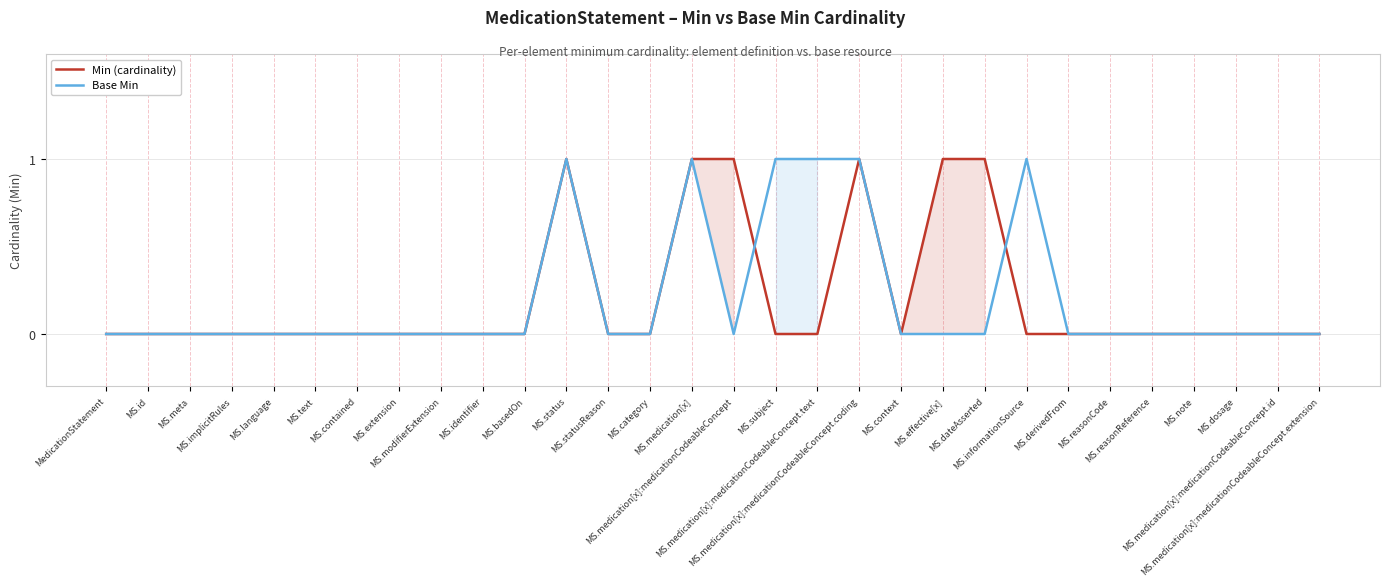

At MS.medication[x]:medicationCodeableConcept.text, list the series in order from largest to smallest.

Base Min, Min (cardinality)